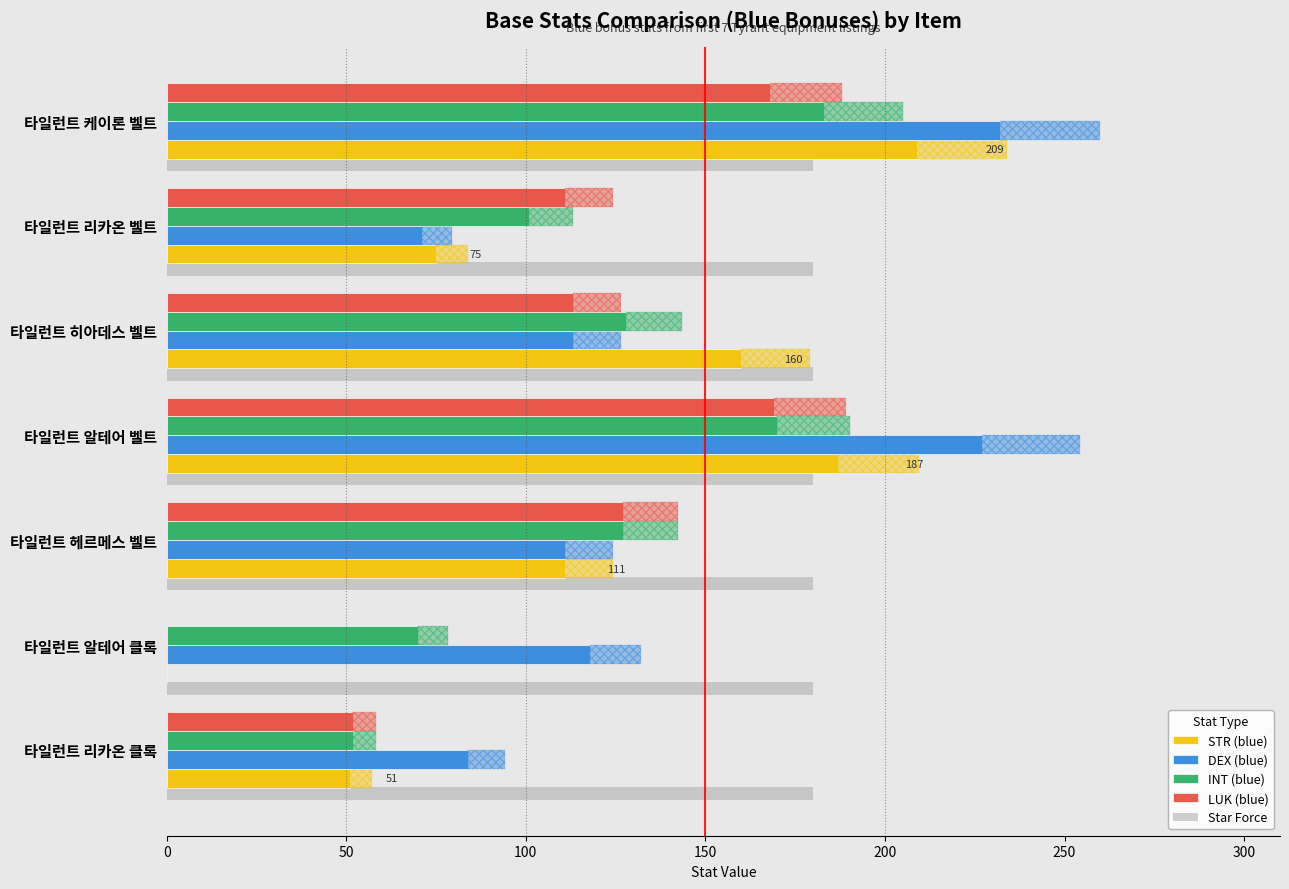

What is the average value of the INT (blue) series?

118.7